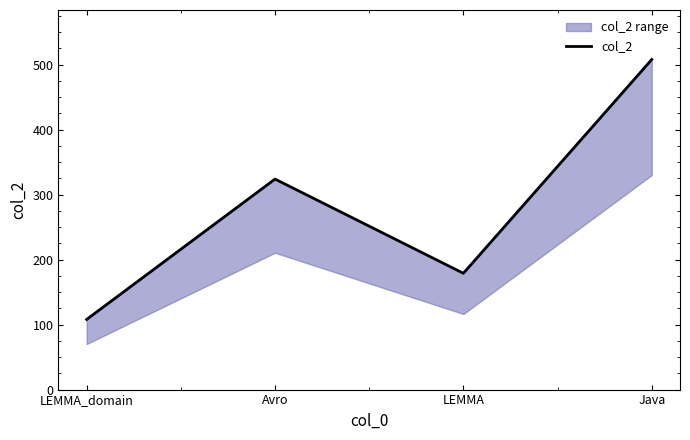

What is the label of the 3rd point from the right?

Avro